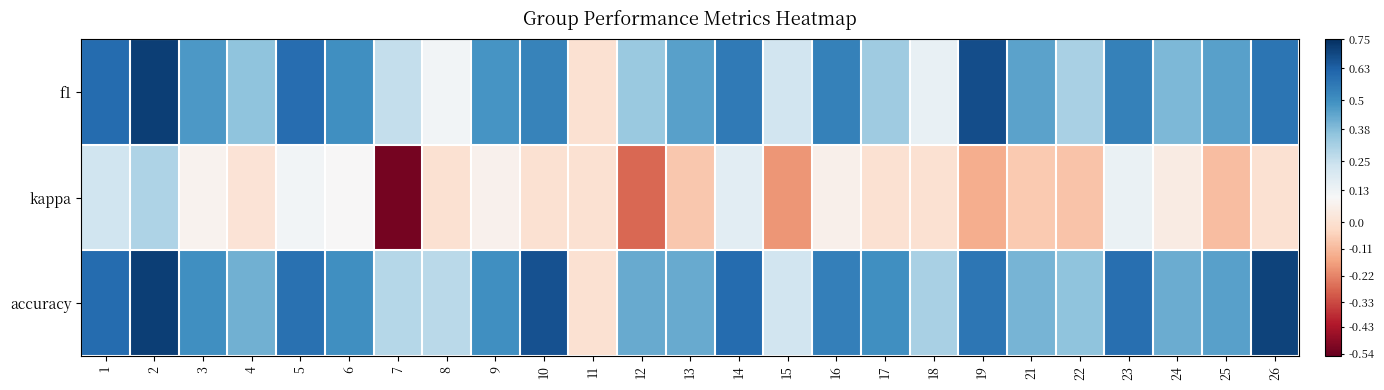

Reading left to right, extract all data points from this chart.

f1: 1=0.6	2=0.7	3=0.5	4=0.4	5=0.6	6=0.5	7=0.3	8=0.1	9=0.5	10=0.5	11=0.0	12=0.3	13=0.5	14=0.6	15=0.2	16=0.5	17=0.3	18=0.1	19=0.7	21=0.5	22=0.3	23=0.5	24=0.4	25=0.5	26=0.6
kappa: 1=0.2	2=0.3	3=0.1	4=0.0	5=0.1	6=0.1	7=-0.5	8=0.0	9=0.1	10=0.0	11=0.0	12=-0.3	13=-0.1	14=0.2	15=-0.2	16=0.1	17=0.0	18=0.0	19=-0.1	21=-0.1	22=-0.1	23=0.1	24=0.0	25=-0.1	26=0.0
accuracy: 1=0.6	2=0.7	3=0.5	4=0.4	5=0.6	6=0.5	7=0.3	8=0.3	9=0.5	10=0.7	11=0.0	12=0.4	13=0.4	14=0.6	15=0.2	16=0.5	17=0.5	18=0.3	19=0.6	21=0.4	22=0.4	23=0.6	24=0.4	25=0.5	26=0.7